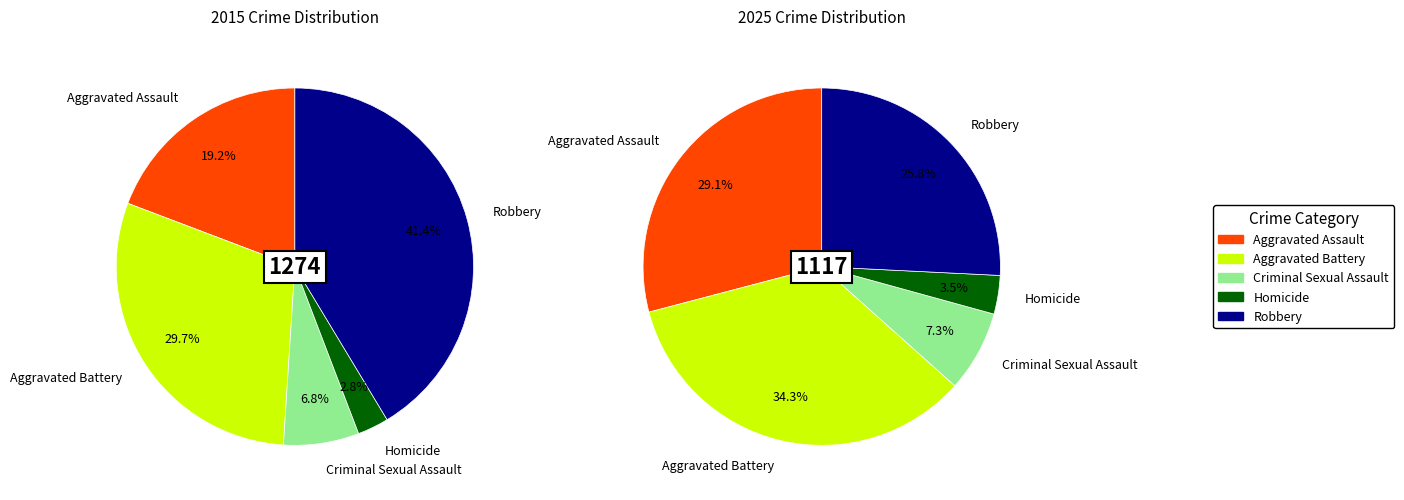

What percentage is the 2 slice, to the nearest percent?

7%